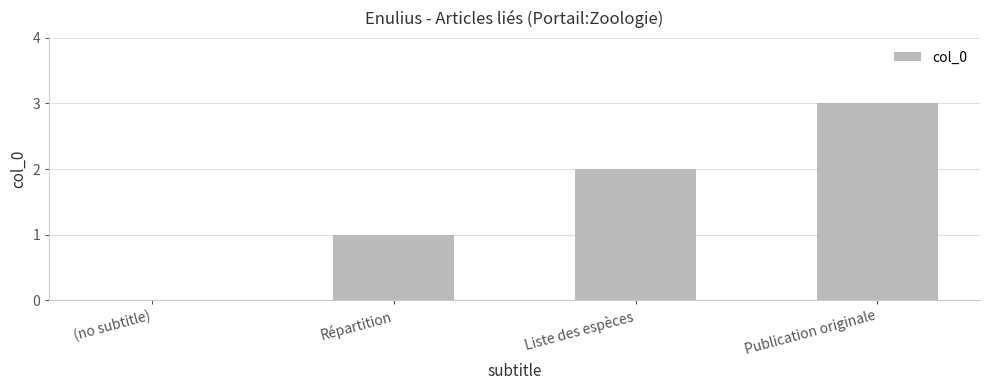

Is it true that the value at Publication originale is 3?

True